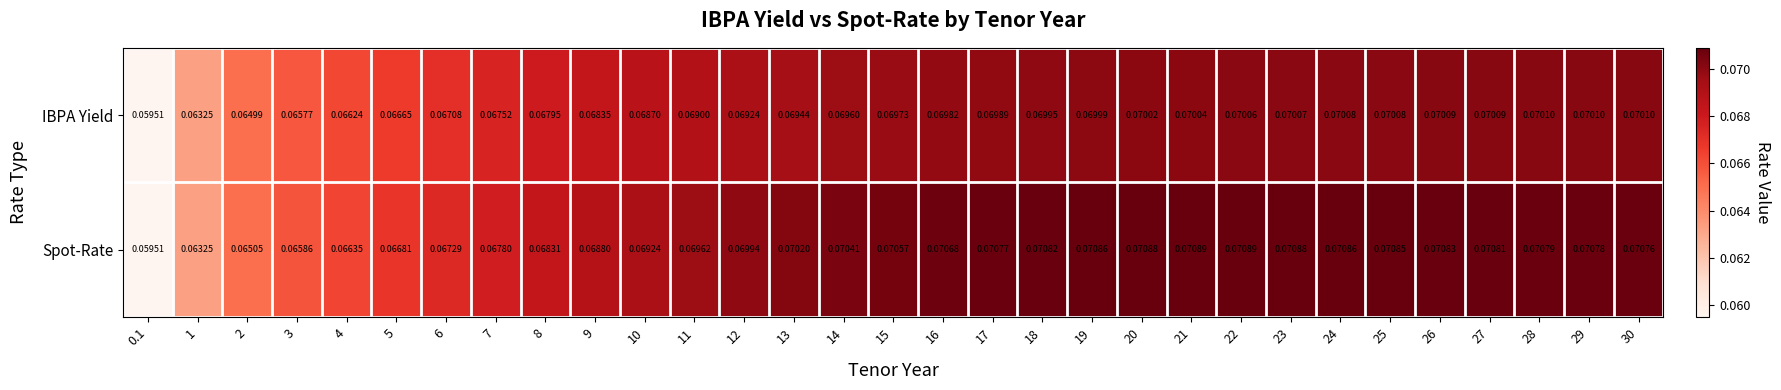

Which series has the widest spread of values?

Spot-Rate